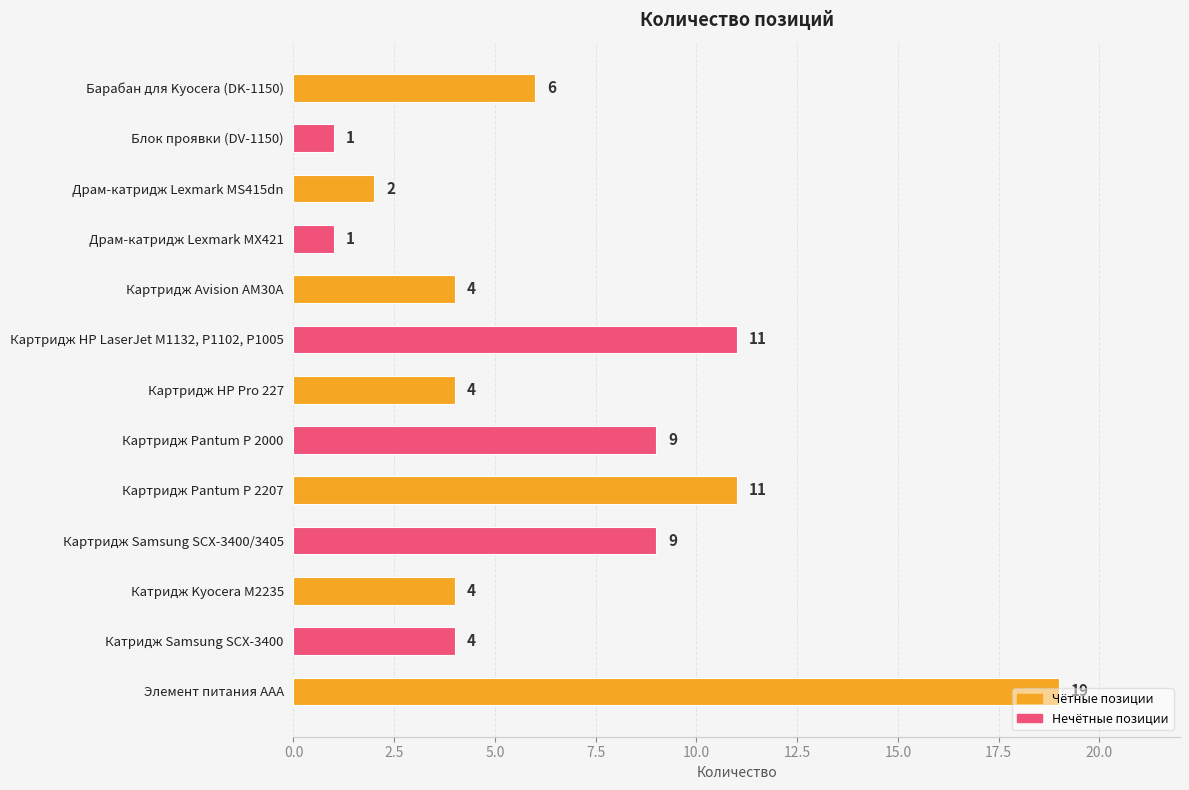

The chart shows a value of 6 at Катридж Samsung SCX-3400. True or false?

False